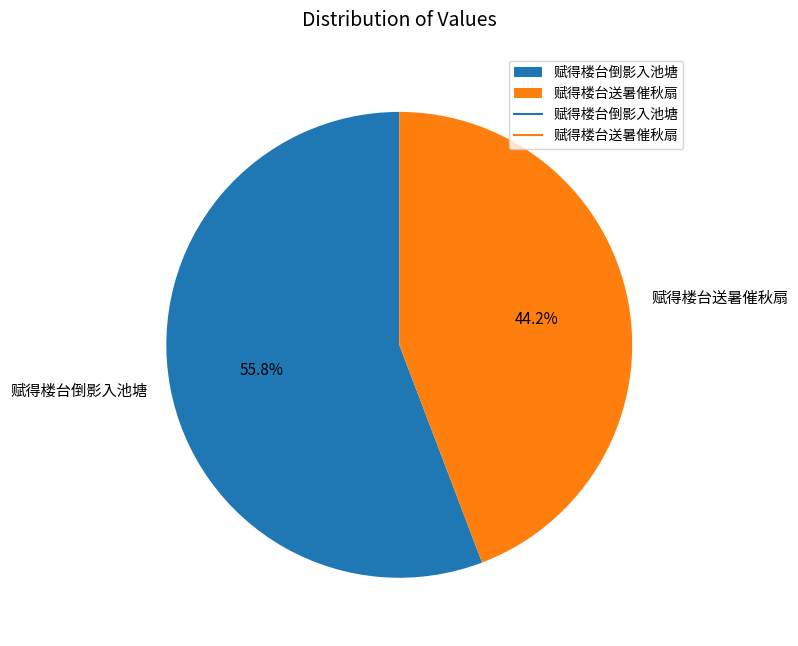

To the nearest percent, what is the average slice percentage?

50%